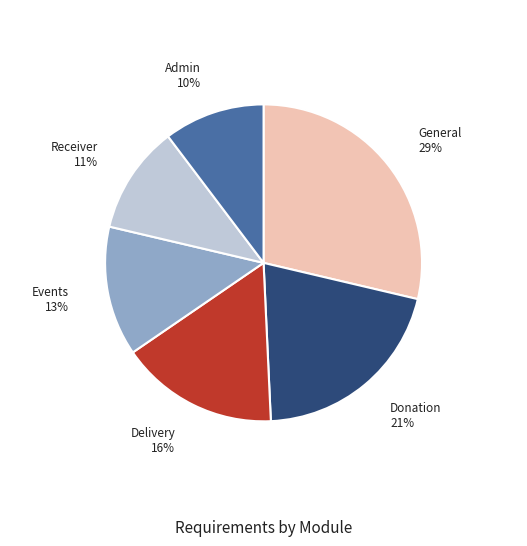

To the nearest percent, what is the average slice percentage?

17%